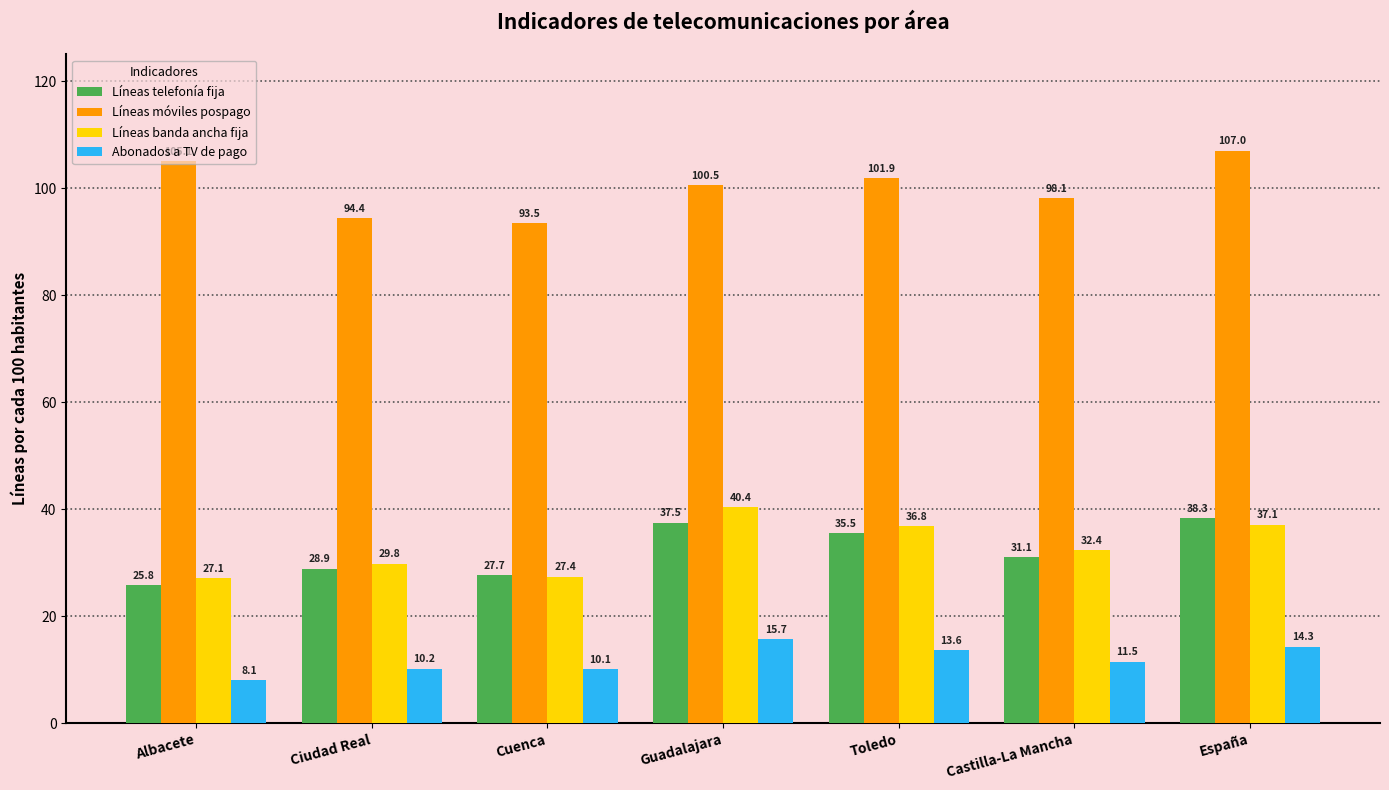

Reading left to right, transcribe all the data shown in this chart.

Líneas telefonía fija: Albacete=25.8	Ciudad Real=28.9	Cuenca=27.7	Guadalajara=37.5	Toledo=35.5	Castilla-La Mancha=31.1	España=38.3
Líneas móviles pospago: Albacete=105.1	Ciudad Real=94.4	Cuenca=93.5	Guadalajara=100.5	Toledo=101.9	Castilla-La Mancha=98.1	España=107.0
Líneas banda ancha fija: Albacete=27.1	Ciudad Real=29.8	Cuenca=27.4	Guadalajara=40.4	Toledo=36.8	Castilla-La Mancha=32.4	España=37.1
Abonados a TV de pago: Albacete=8.1	Ciudad Real=10.2	Cuenca=10.1	Guadalajara=15.7	Toledo=13.6	Castilla-La Mancha=11.5	España=14.3